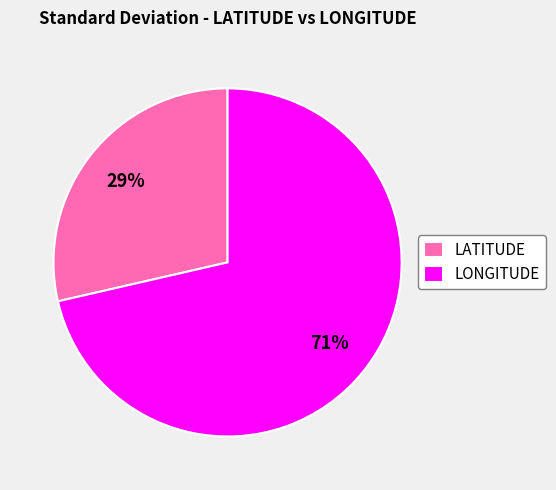

Is the sum of LONGITUDE and LATITUDE greater than half?

Yes